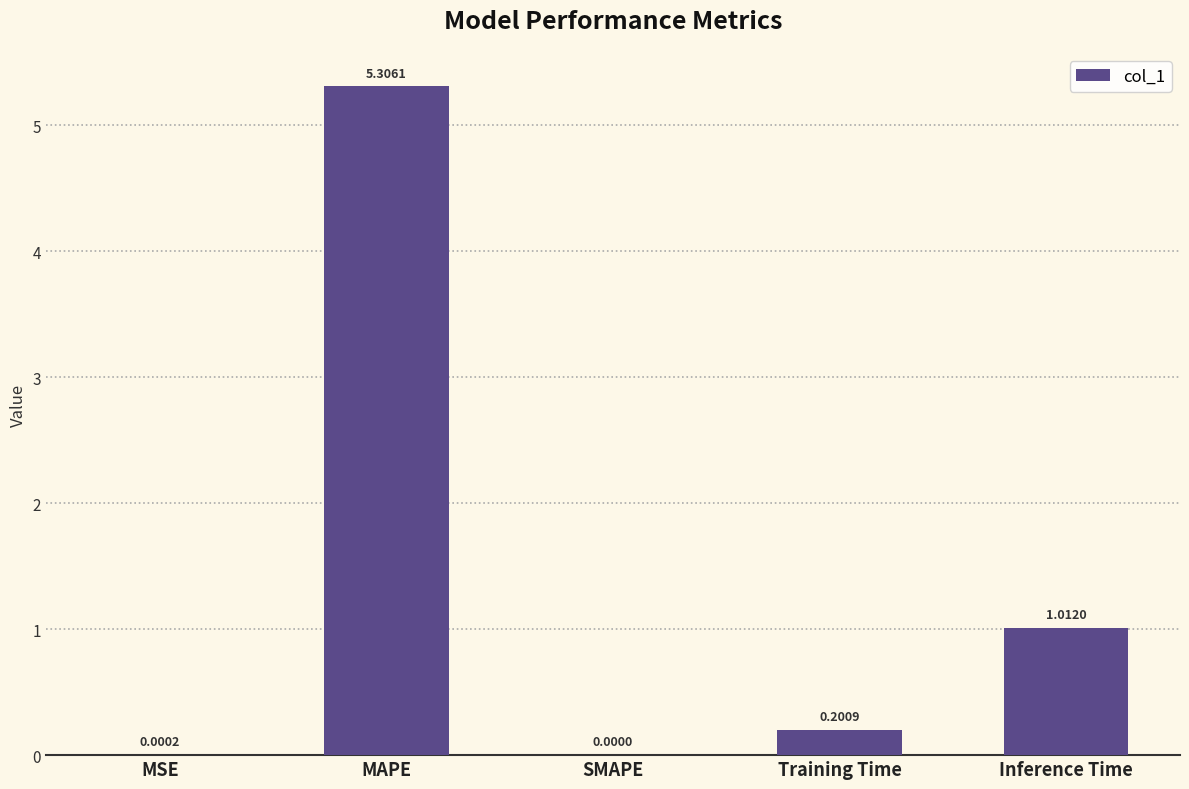

The chart shows a value of 3.0 at MAPE. True or false?

False